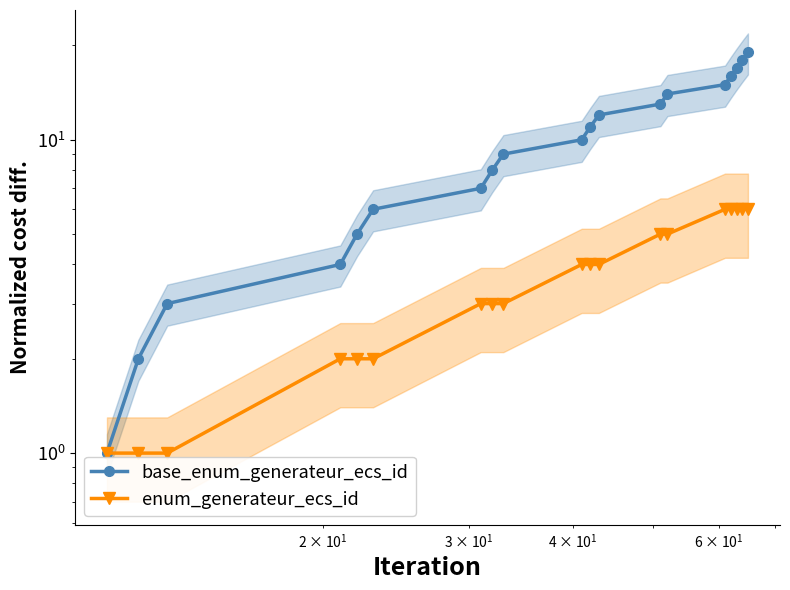

Is it true that base_enum_generateur_ecs_id equals 5 at 10?

False